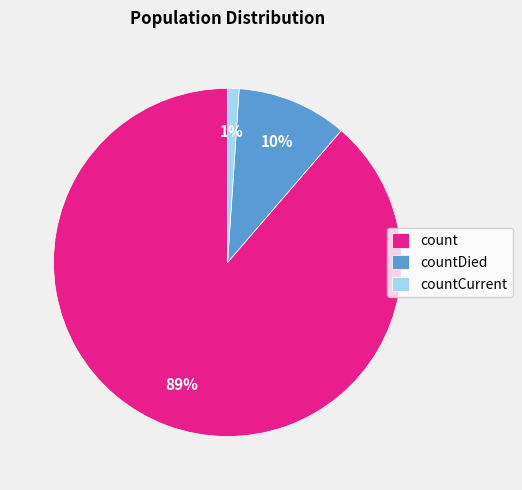

Which has a higher value, countDied or countCurrent?

countDied